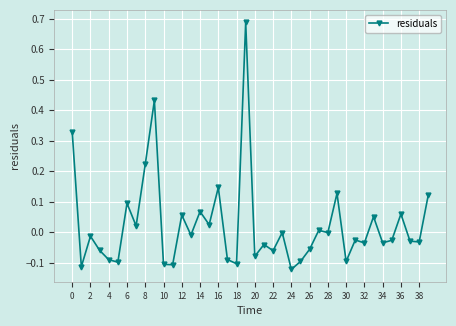

True or false: the data has more than 1 interior local peaks.

True